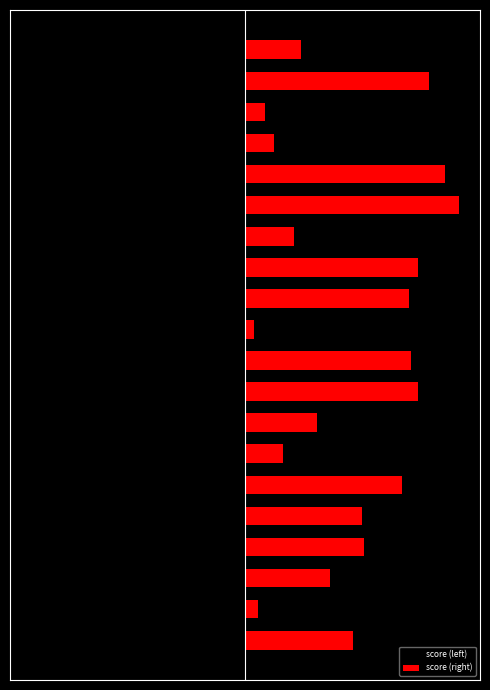

At which label does score (right) reach its peak?

14